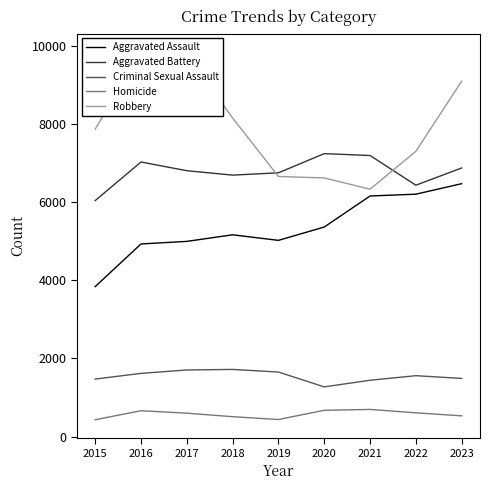

What is the spread (max minus min) of values at 2023?

8568